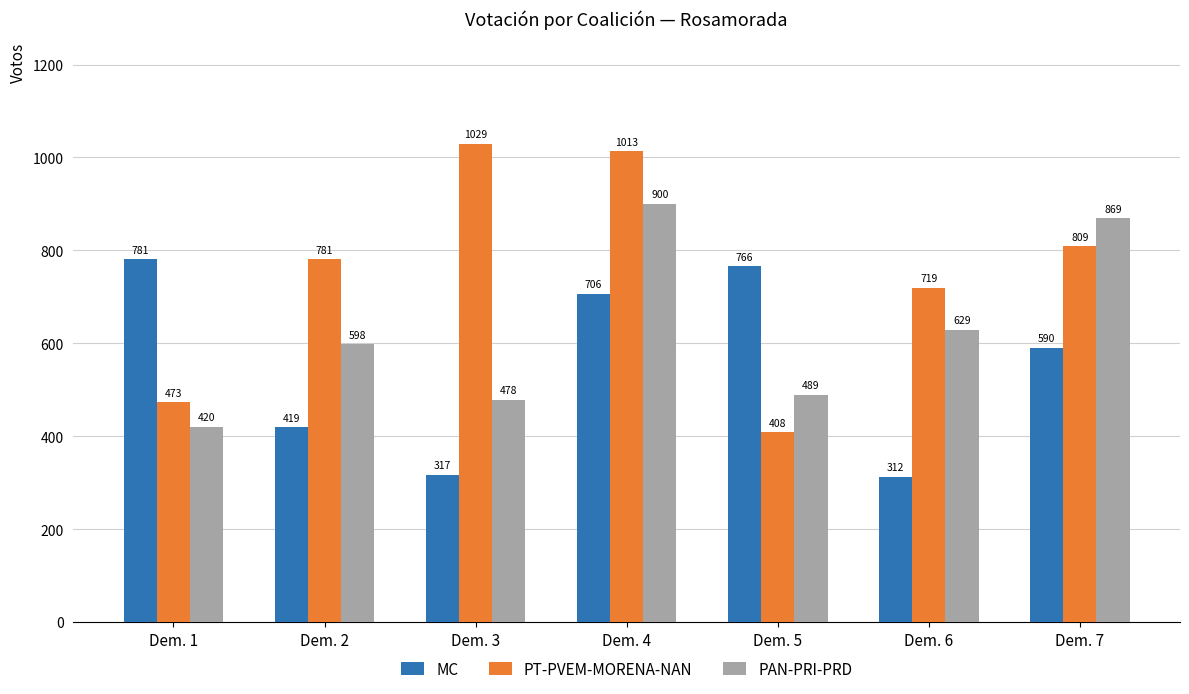

Where is MC nearest to the value 546?

Dem. 7